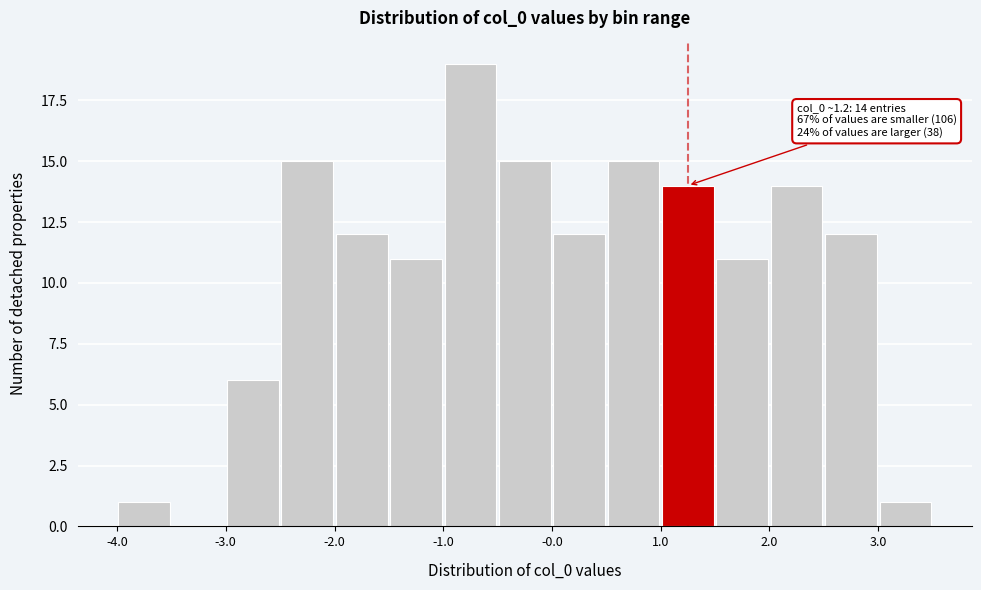

Which range on the x-axis has the tallest bar?

-1.0 to -0.5